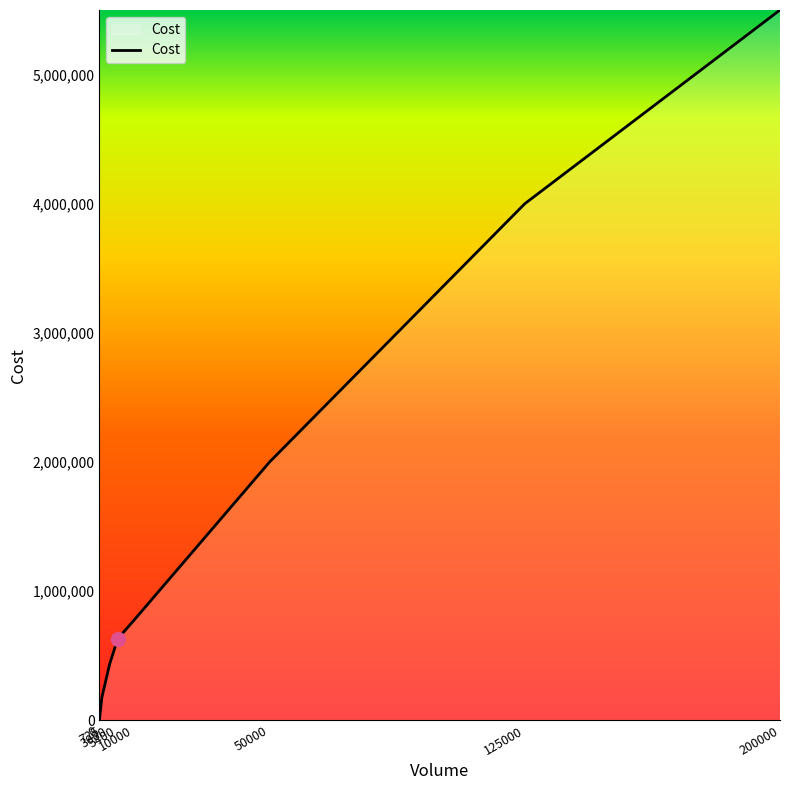

List the labels in order of value, largest first.

200000, 125000, 50000, 10000, 5400, 3000, 725, 0